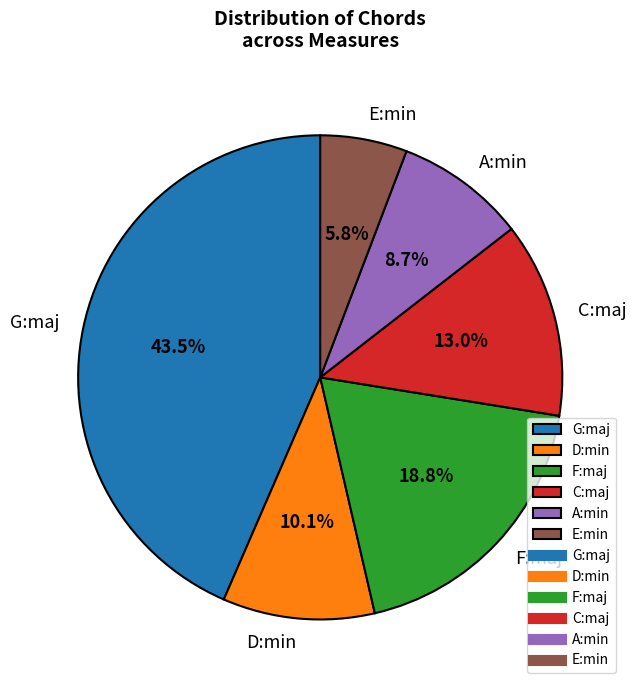

Is it true that E:min is 6% of the pie?

True